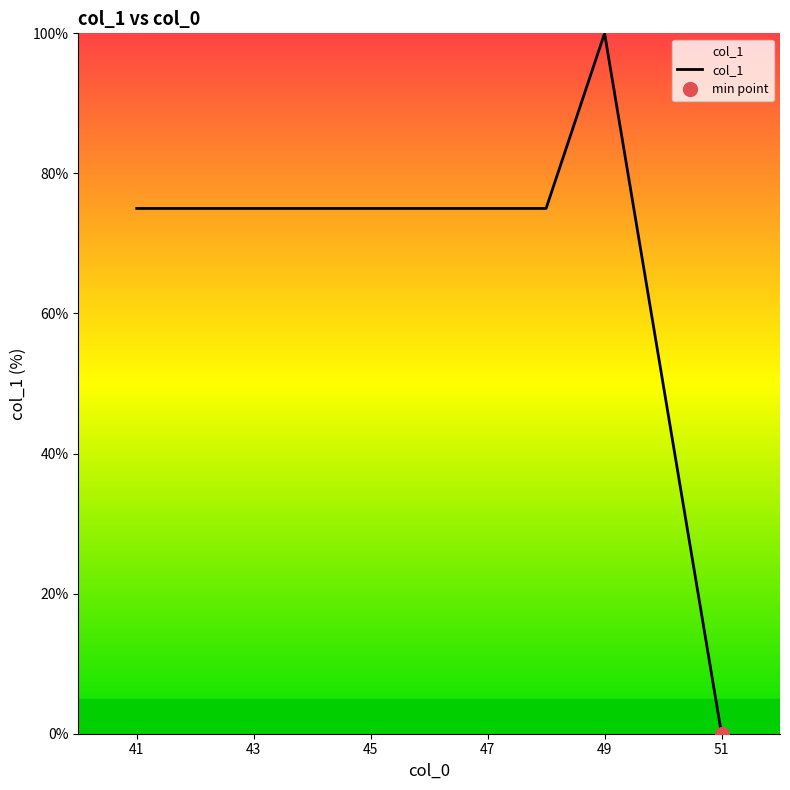

Reading left to right, what are all the values shown in this chart?

75	75	75	75	75	75	75	75	100	50	0